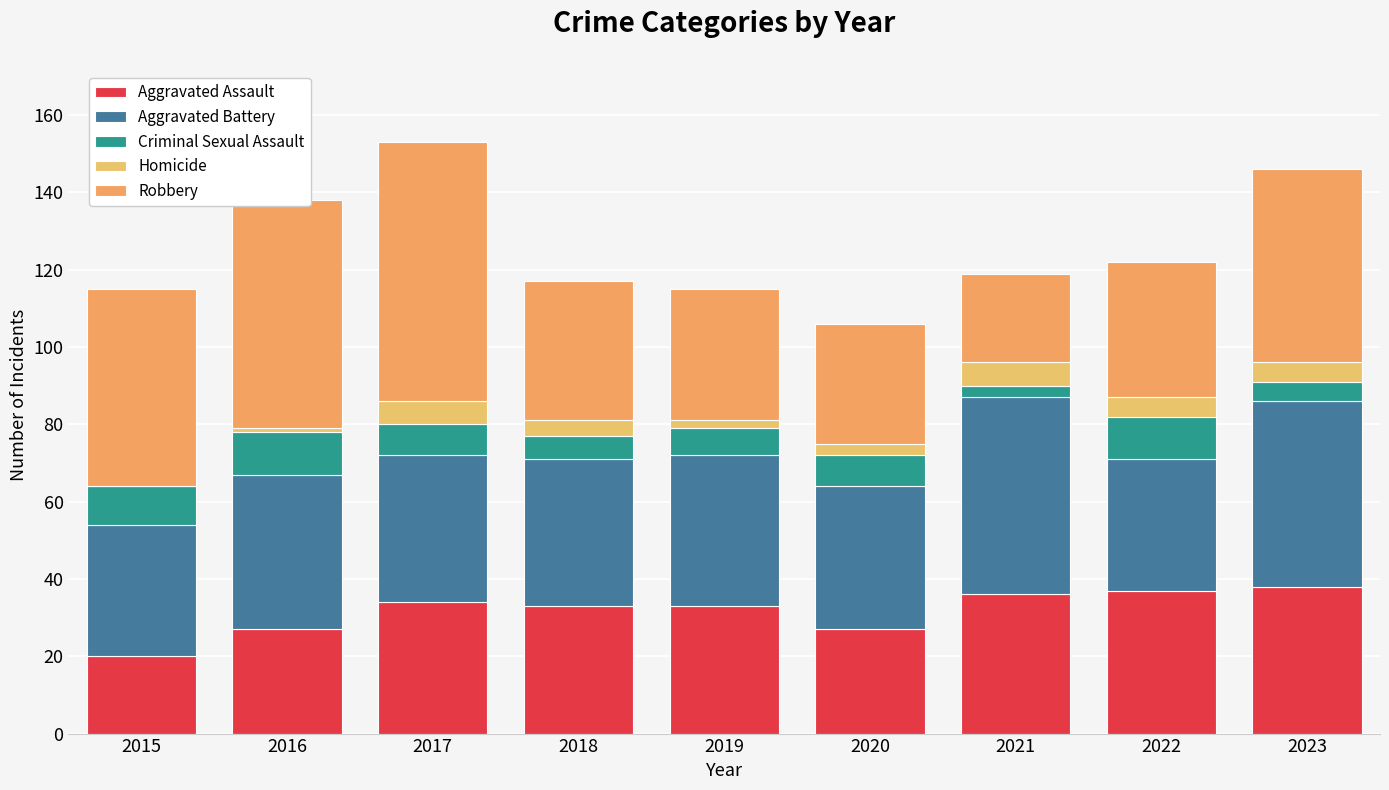

How many categories are shown in the chart?

9